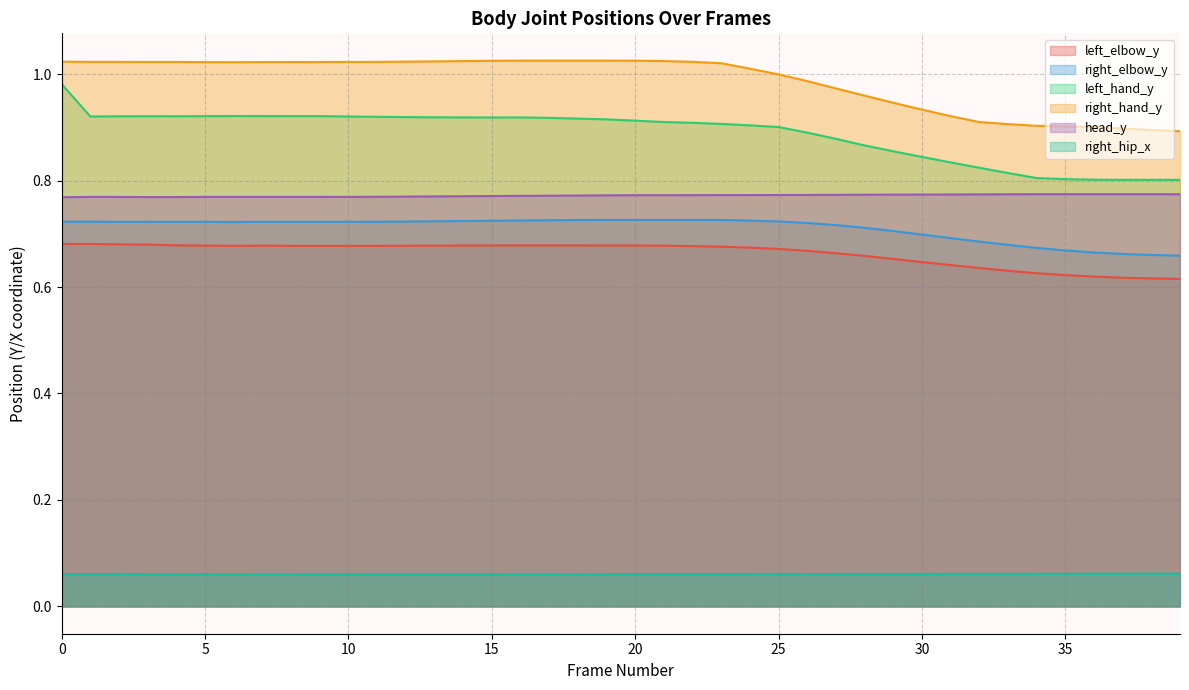

True or false: head_y has more than 2 interior local peaks.

False